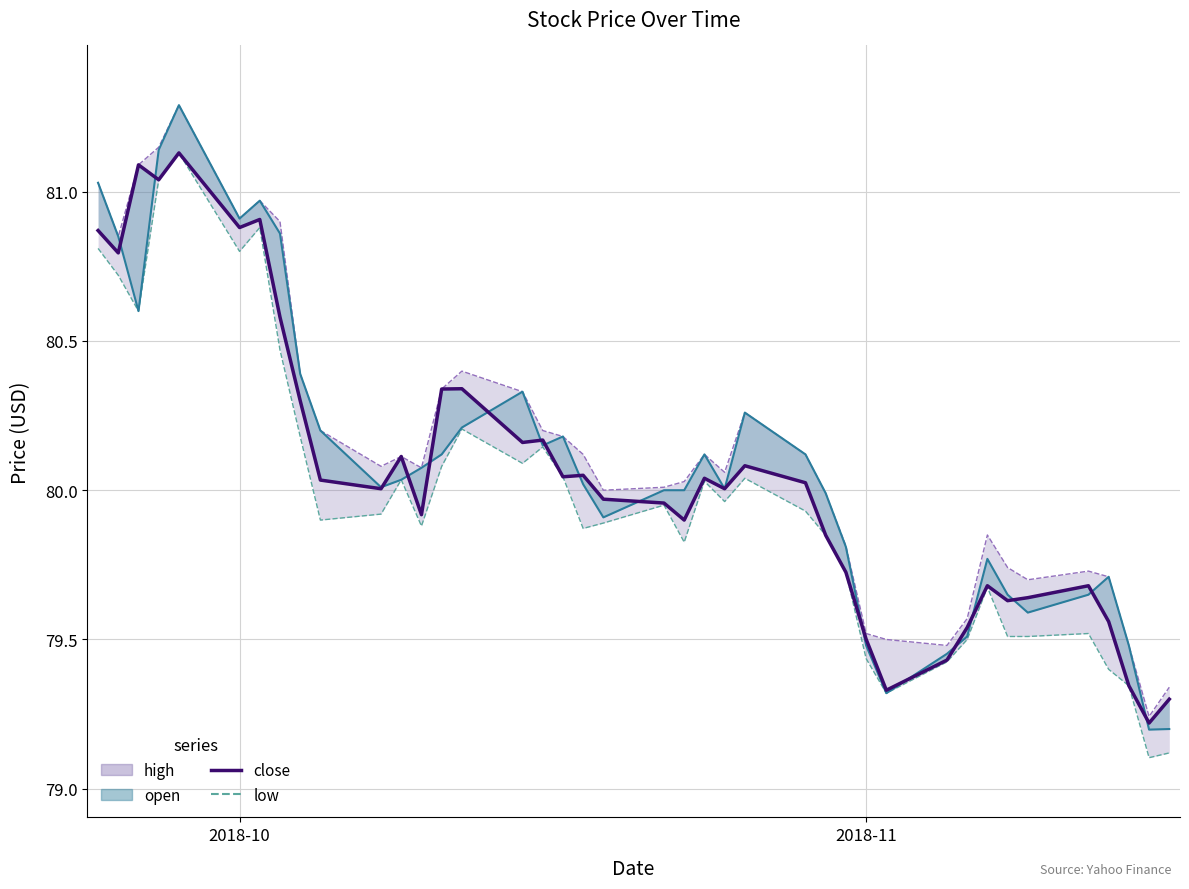

Does the chart display data point markers on the line(s)?

No